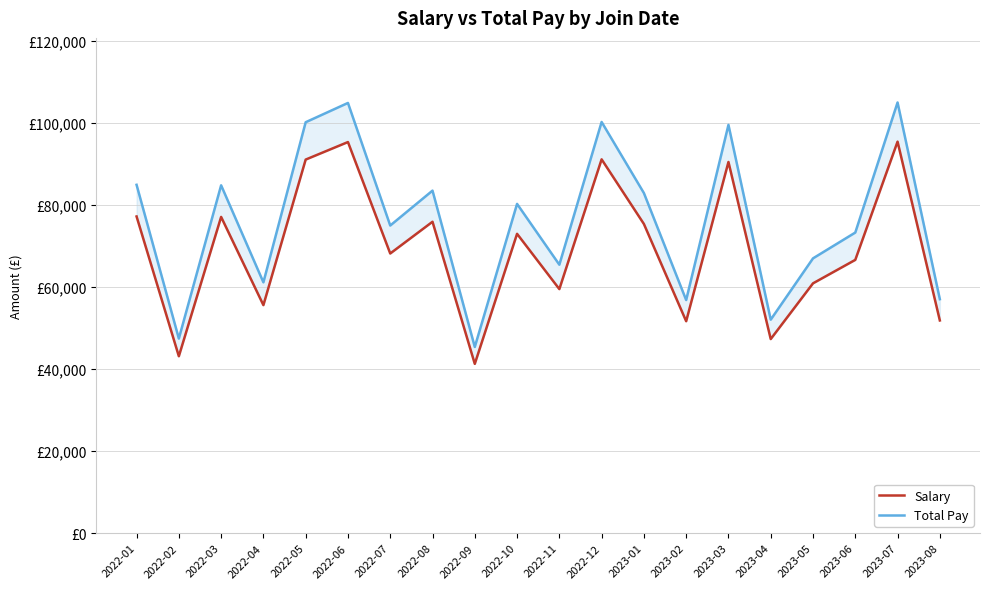

Where is Salary nearest to the value 68333?

2022-07